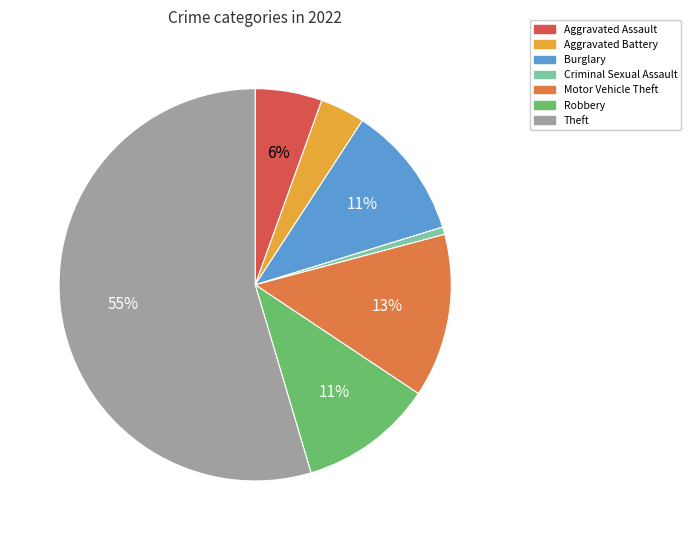

How many slices are in this pie chart?

7